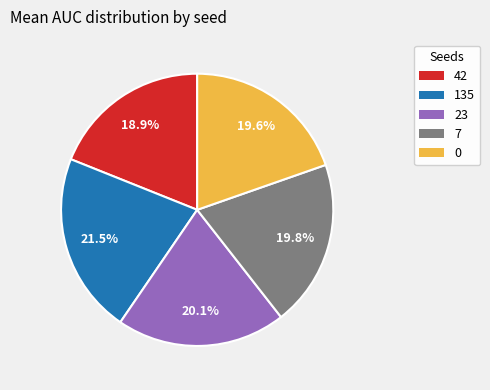

To the nearest percent, what is the combined percentage of 7 and 23?

40%